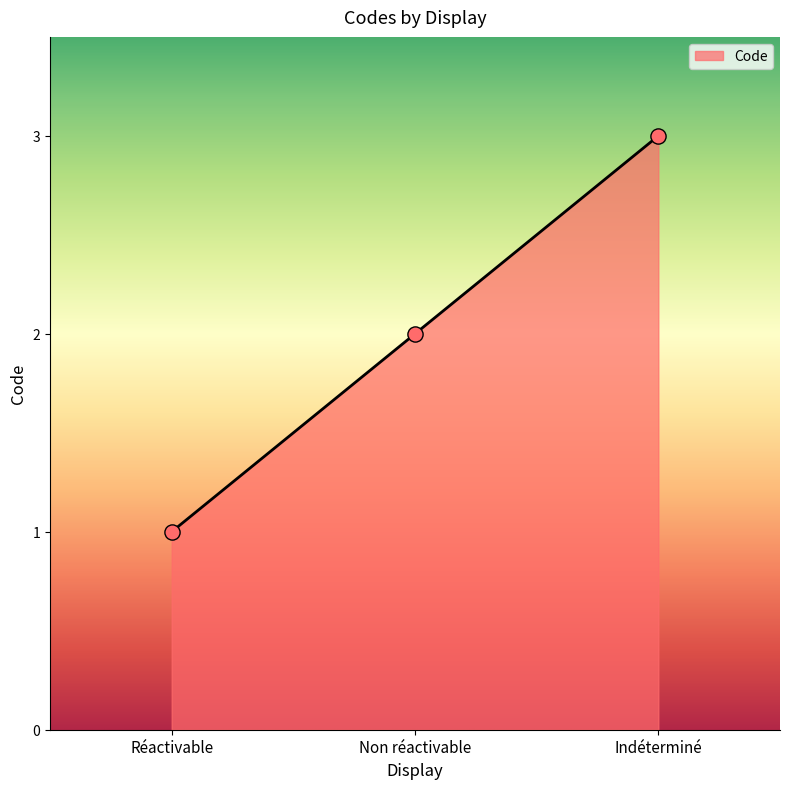

Approximately how many times larger is the value at Non réactivable compared to Indéterminé?

0.7